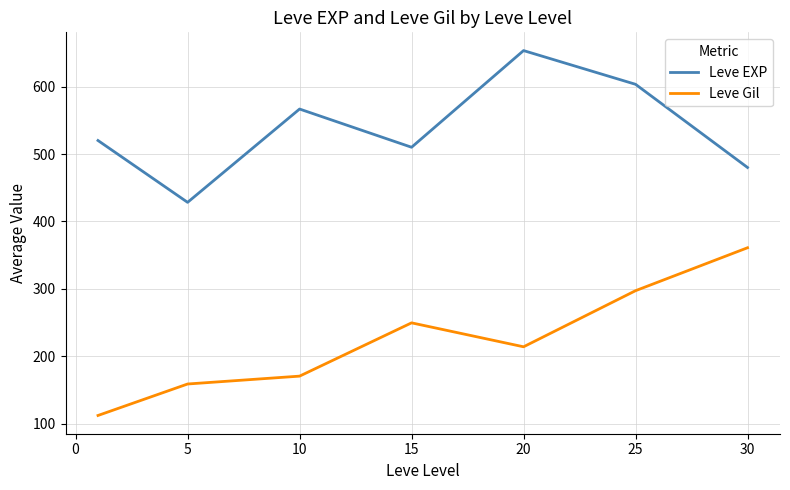

Count the number of categories in the chart.

7